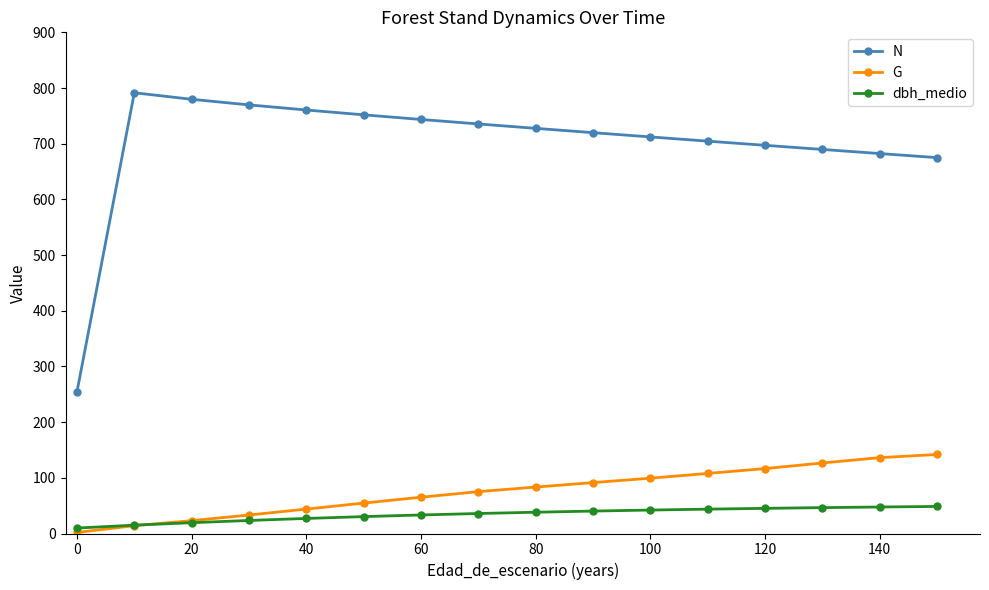

What are all the series names shown in the legend?

N, G, dbh_medio